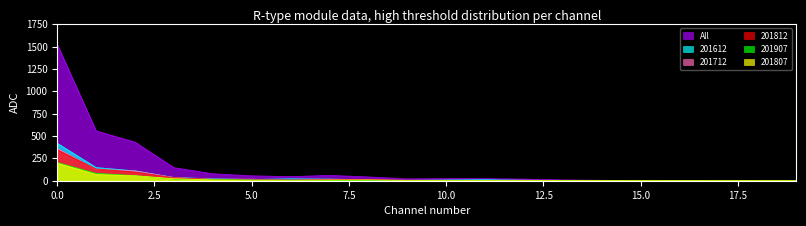

What is the greatest value displayed?

1524.9